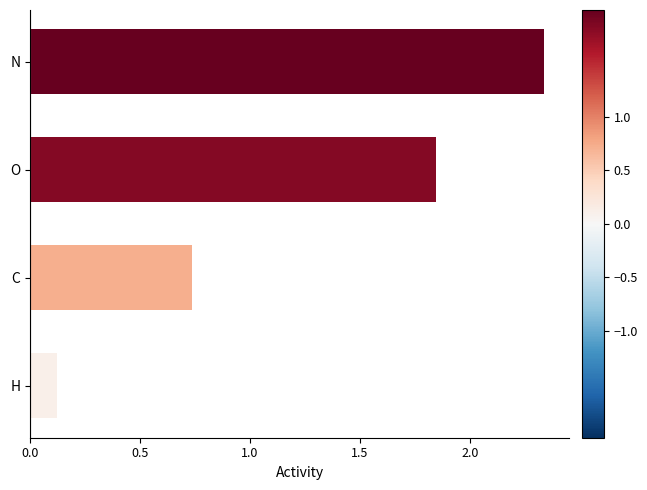

Is it true that the value at H is 0.2?

False